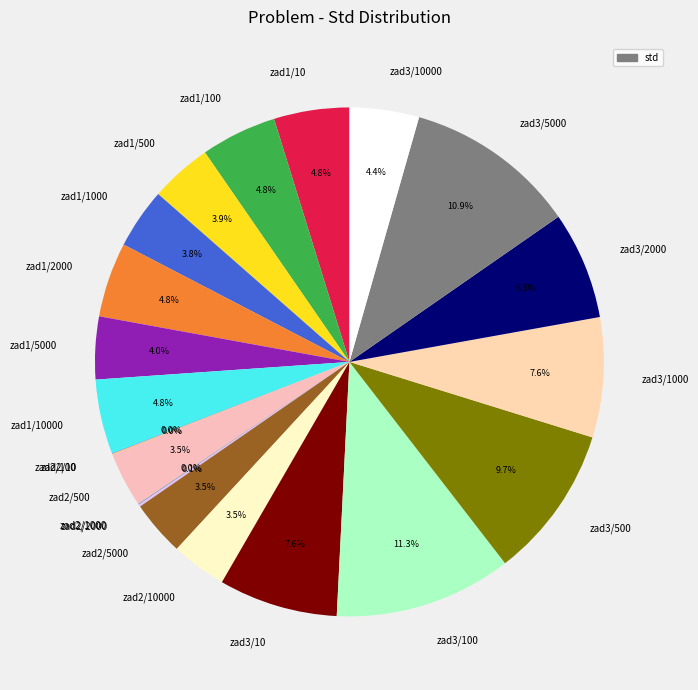

To the nearest percent, what portion does zad1/10 represent?

5%